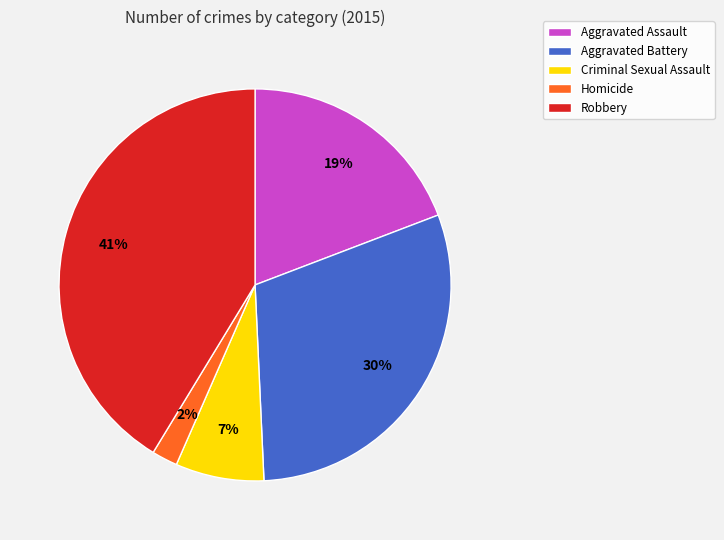

Does Homicide represent more than half of the total?

No